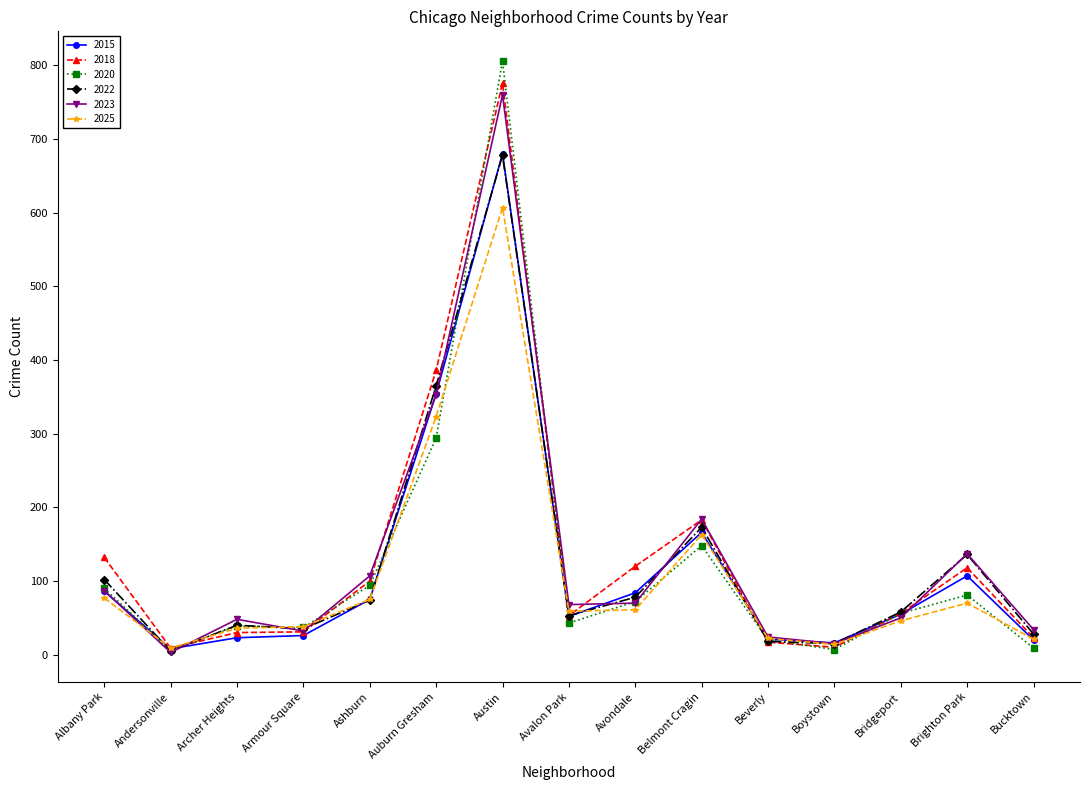

What is the label of the 2nd point from the left?

Andersonville